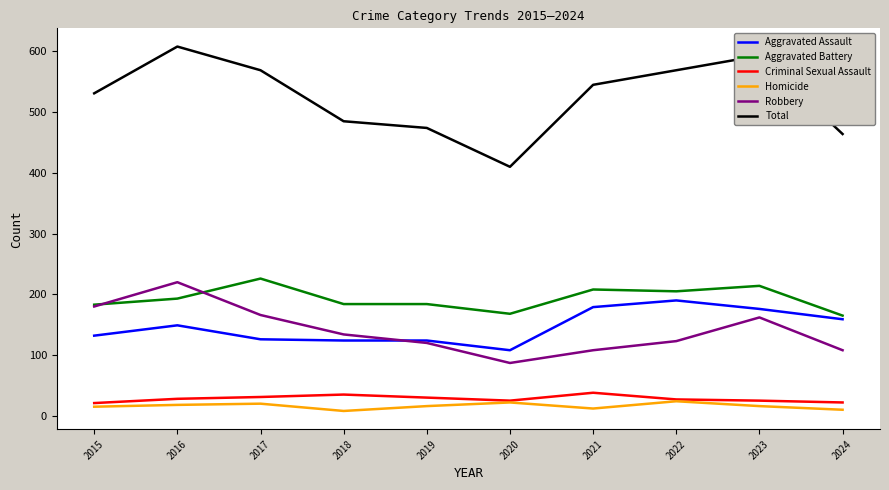

What is the difference between the maximum and minimum values in the Criminal Sexual Assault series?

17